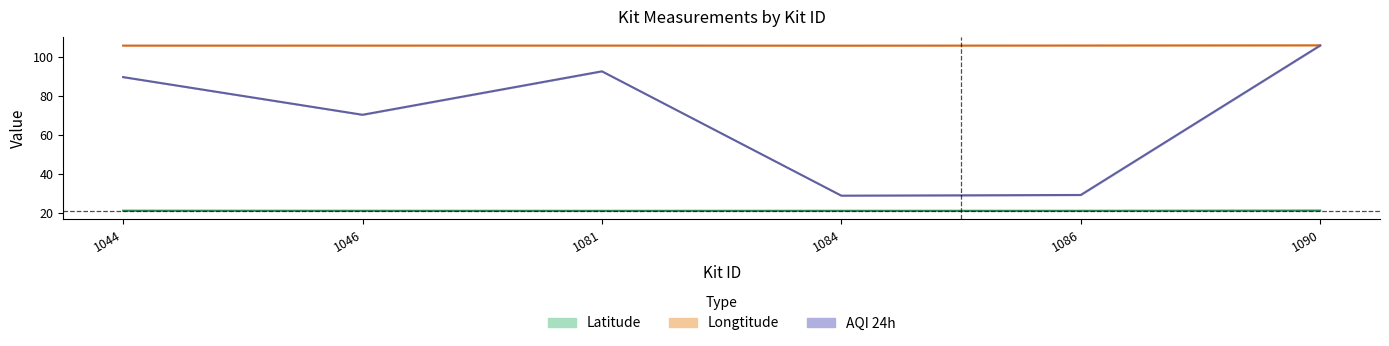

Reading left to right, extract all data points from this chart.

Latitude: 21.1	21.0	21.0	21.0	21.0	21.1
Longtitude: 105.8	105.8	105.8	105.7	105.8	105.9
AQI 24h: 89.6	70.3	92.6	28.8	29.1	105.8